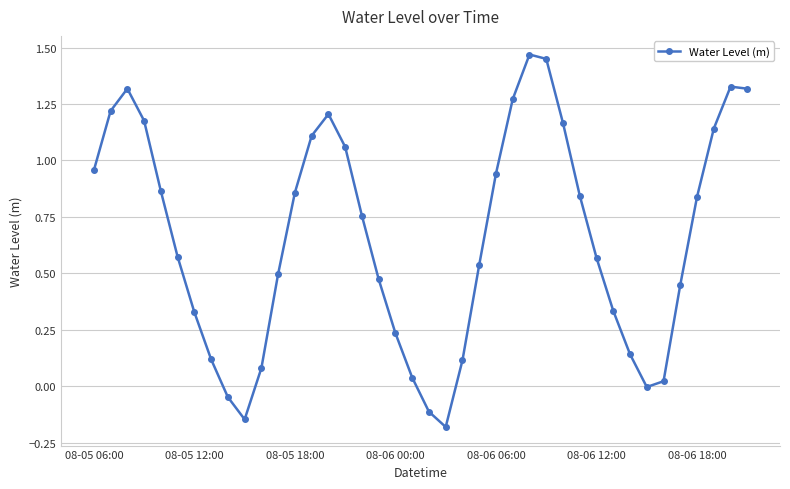

True or false: the data has more than 2 interior local peaks.

True